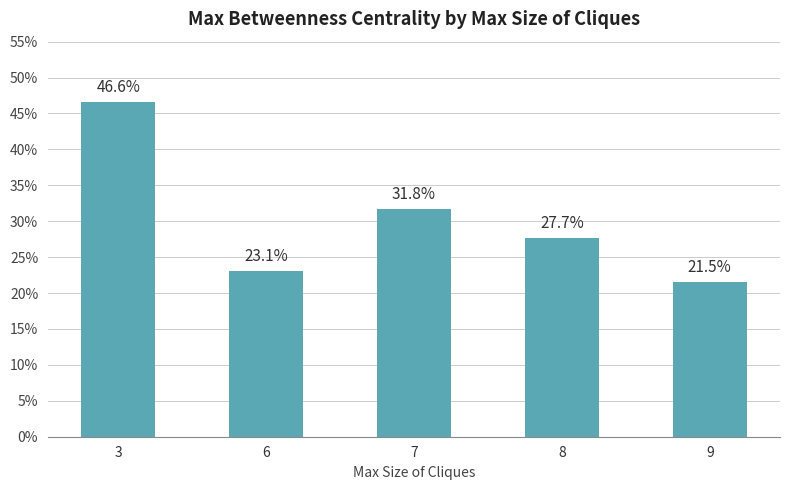

What is the minimum value shown in the chart?

0.2